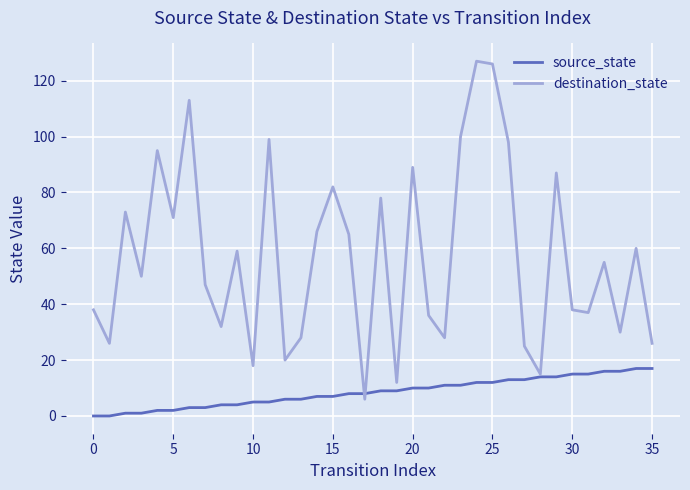

What is the maximum value shown in the chart?

127